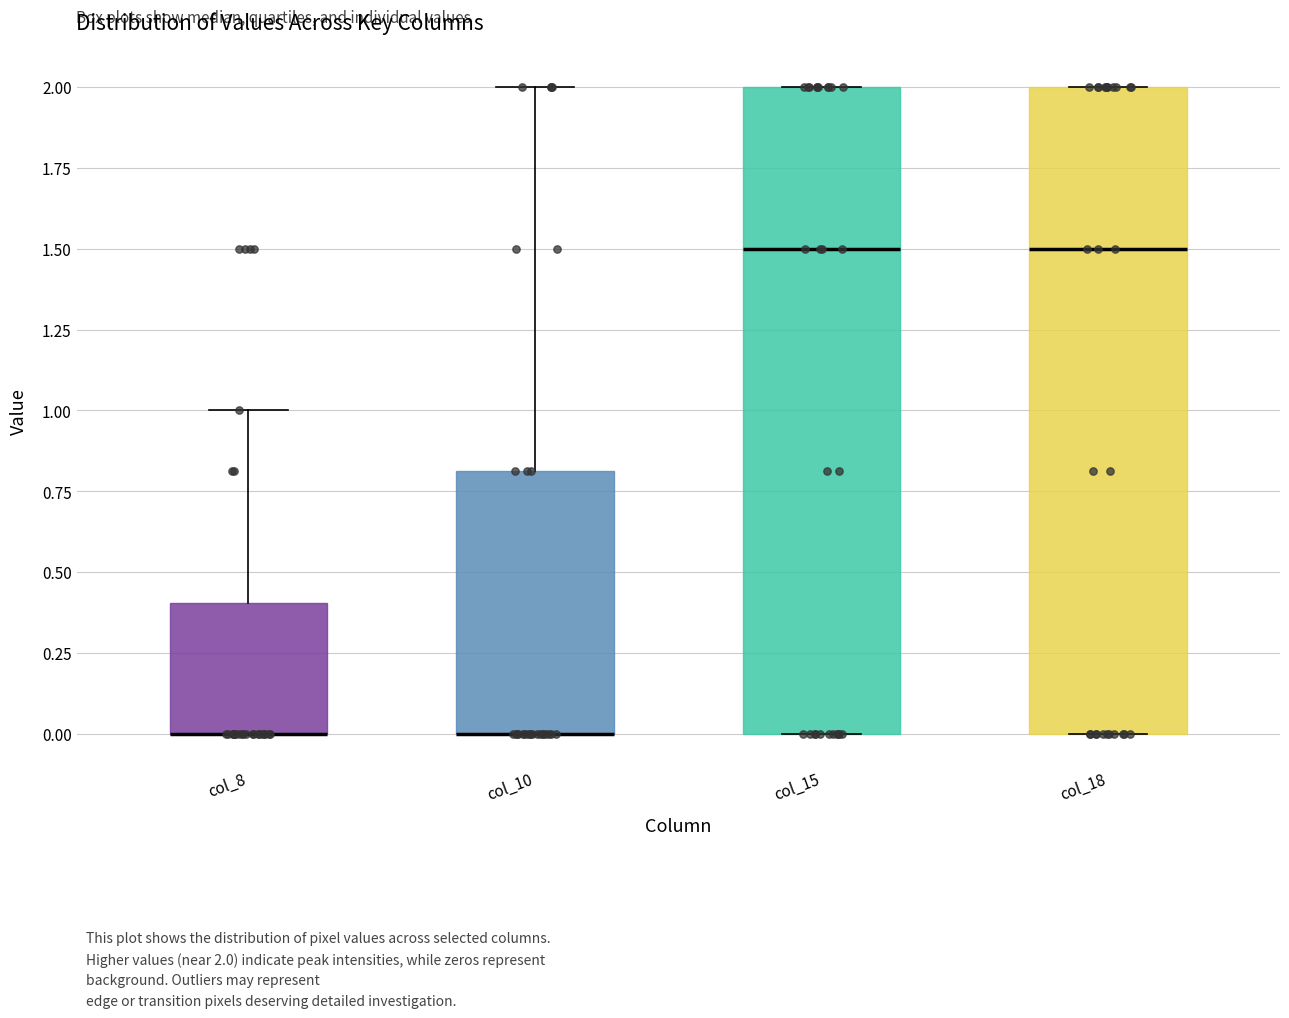

Reading left to right, transcribe this box plot: for each box, give where its median line is, the range the box spans, and where its two whiskers end, as read against the y-axis. The values are not printed on the chart, so give them approximately, as read against the axis.

col_8: median 0.0 (drawn on the box's lower edge), box 0.0 to 0.4, whiskers 0.0 to 1.0
col_10: median 0.0 (drawn on the box's lower edge), box 0.0 to 0.8, whiskers 0.0 to 2.0
col_15: median 1.5, box 0.0 to 2.0, whiskers 0.0 to 2.0
col_18: median 1.5, box 0.0 to 2.0, whiskers 0.0 to 2.0